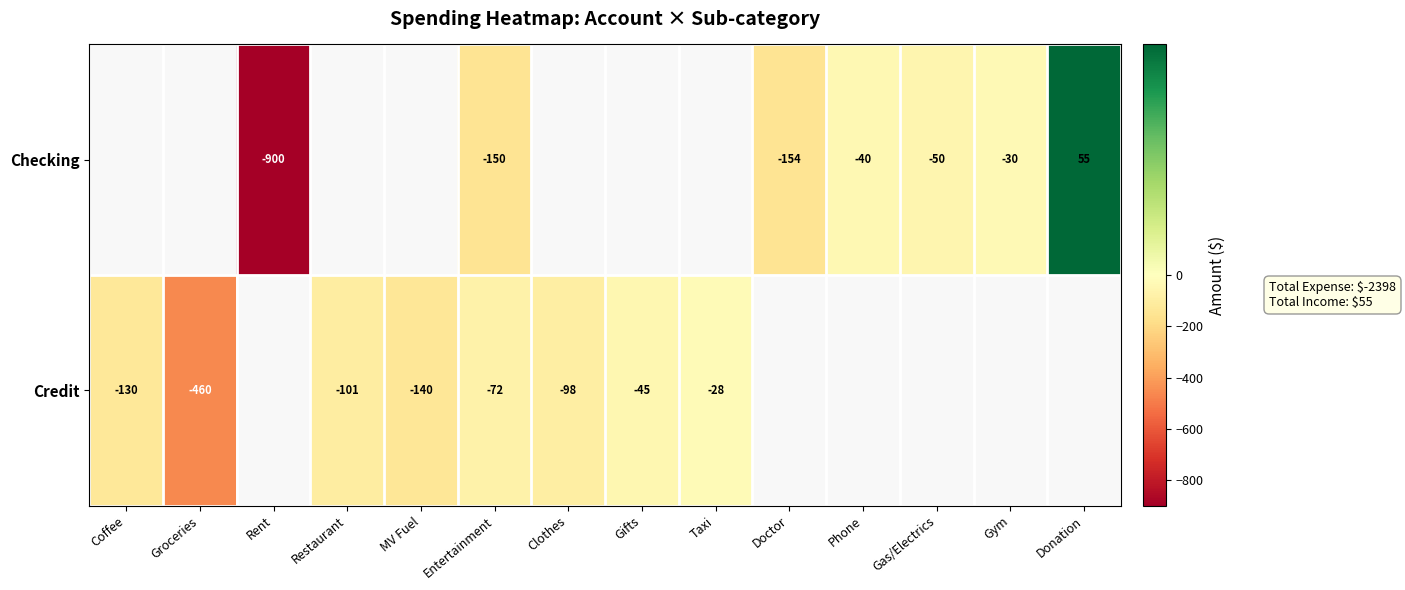

At Entertainment, list the series in order from largest to smallest.

Credit, Checking